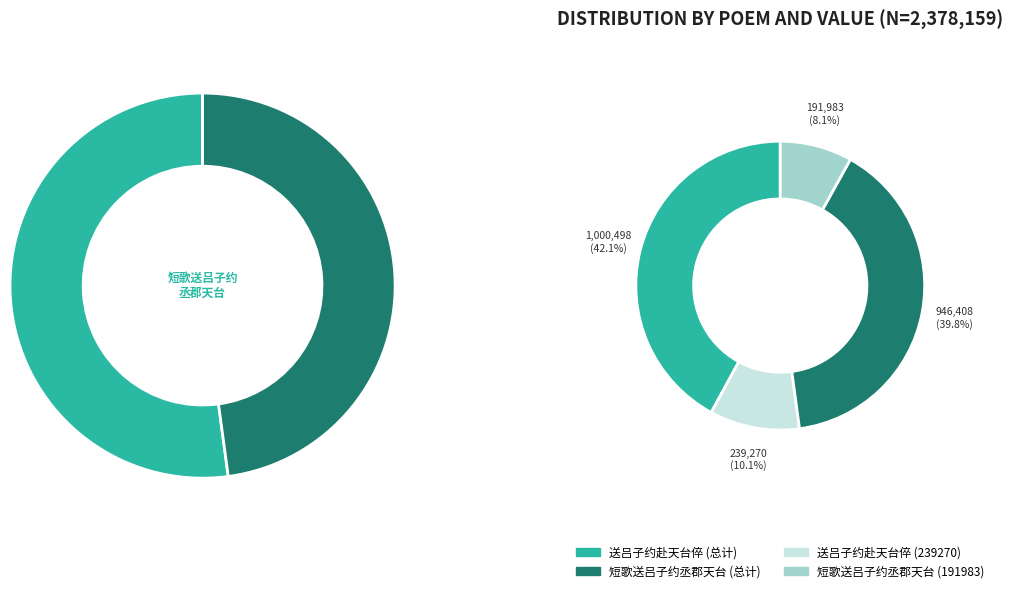

Which slice is the smallest?

短歌送吕子约丞郡天台